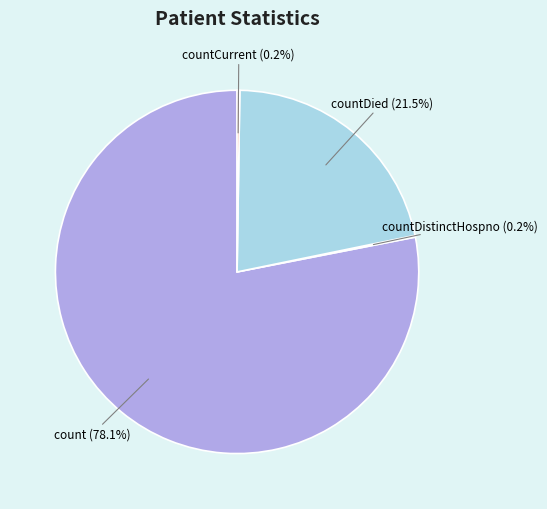

Which slice represents more than half of the pie?

count